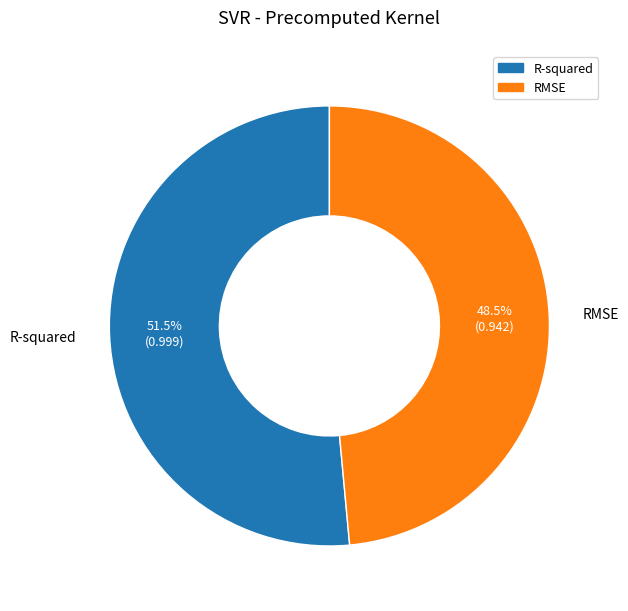

To the nearest percent, what is the average slice percentage?

50%